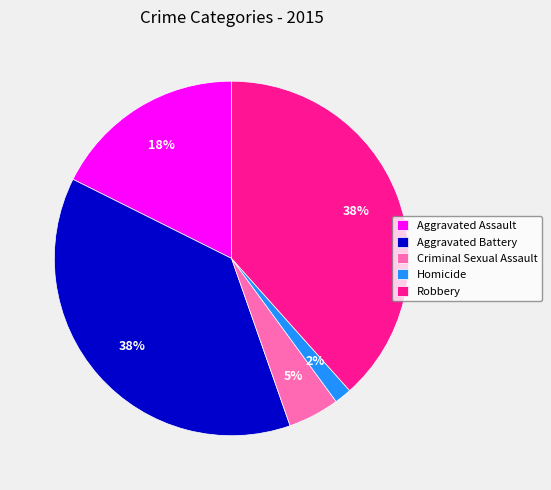

Which has a higher value, Robbery or Aggravated Assault?

Robbery